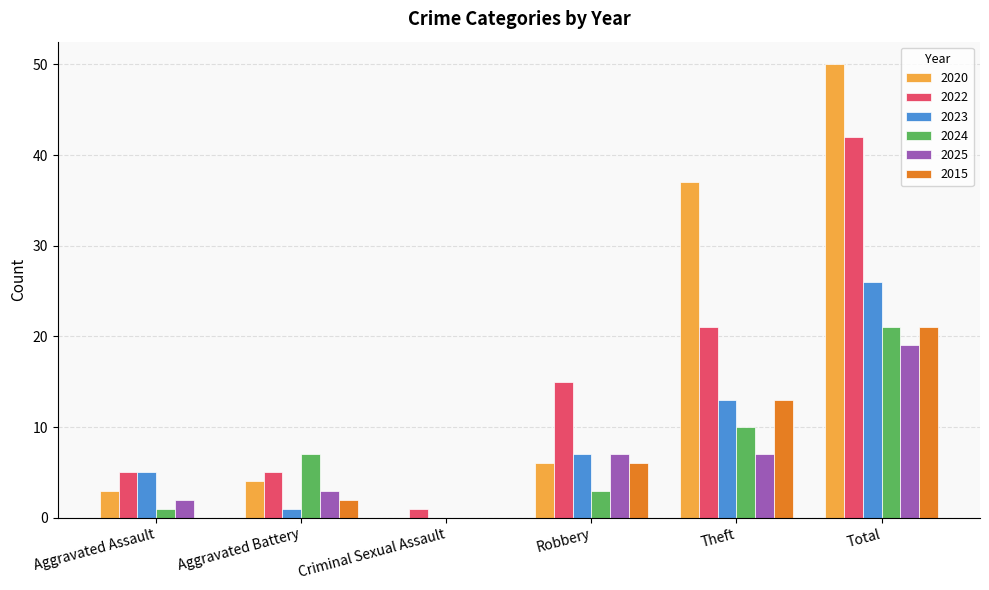

At which label is 2020 closest to 25?

Theft